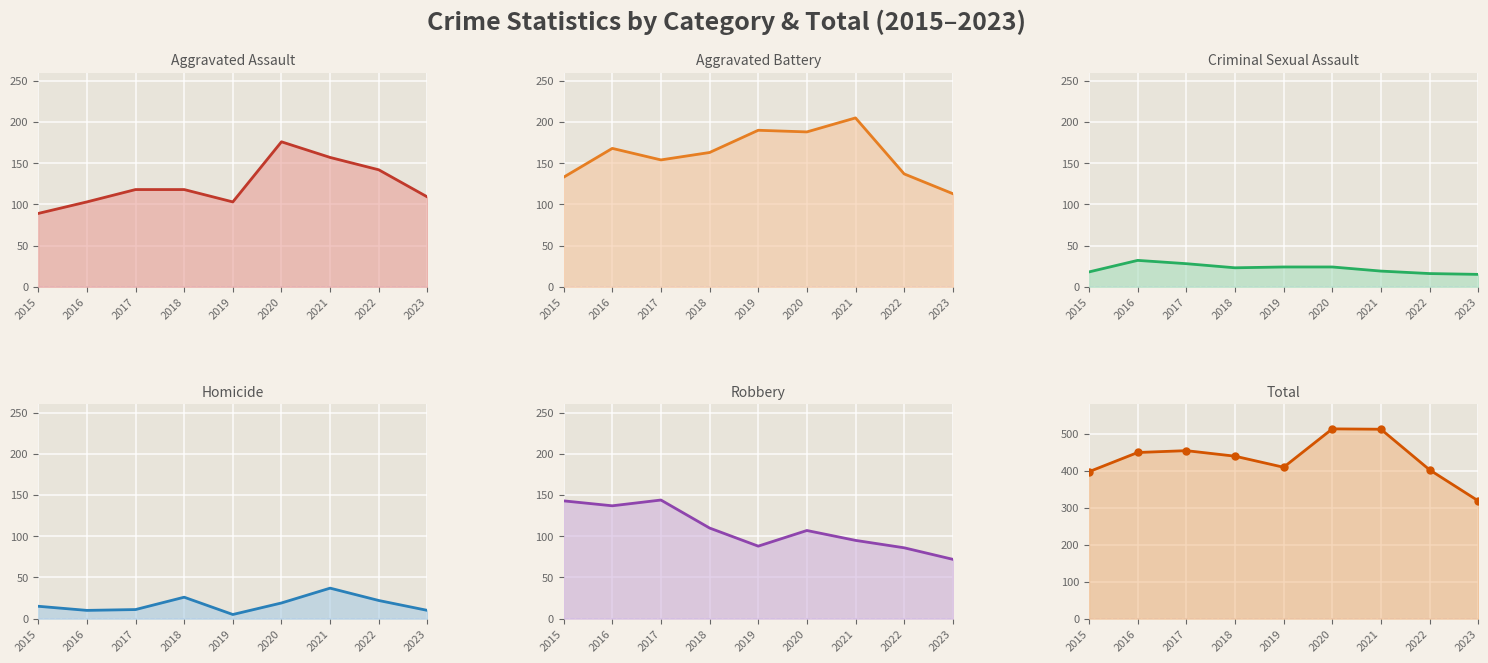

True or false: Aggravated Assault and Criminal Sexual Assault intersect in this chart.

False